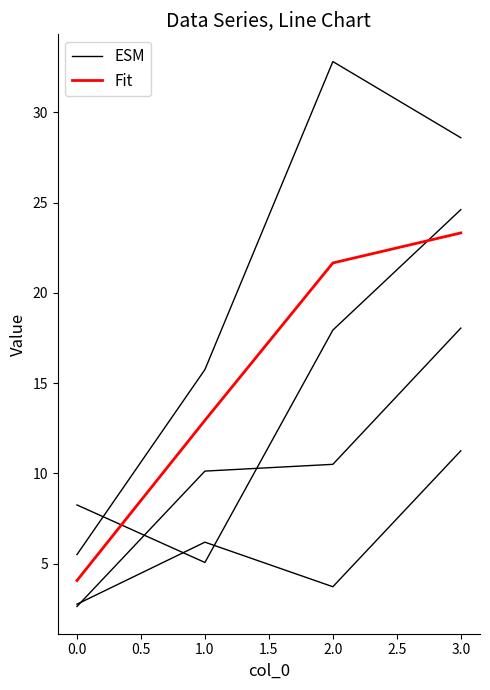

How many lines are shown in the chart?

2